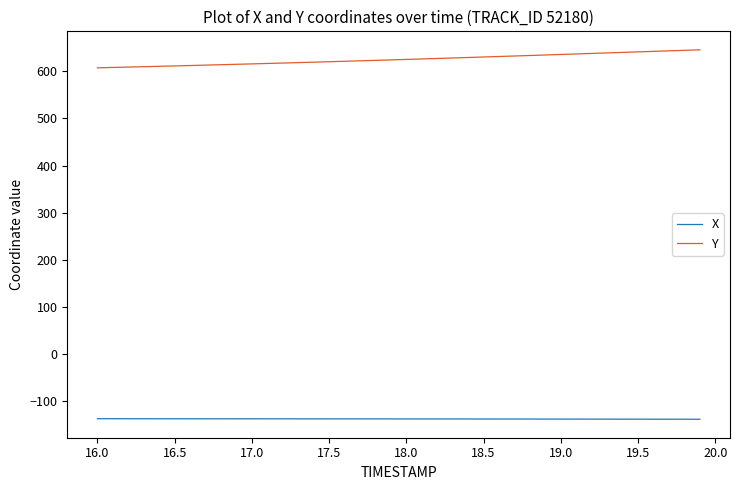

True or false: X and Y intersect in this chart.

False